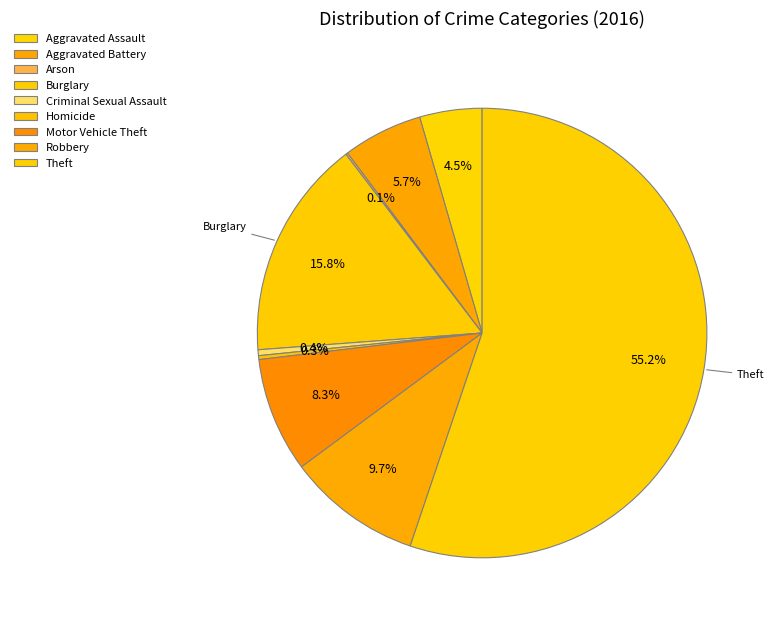

What is the smallest slice in the pie chart?

Arson